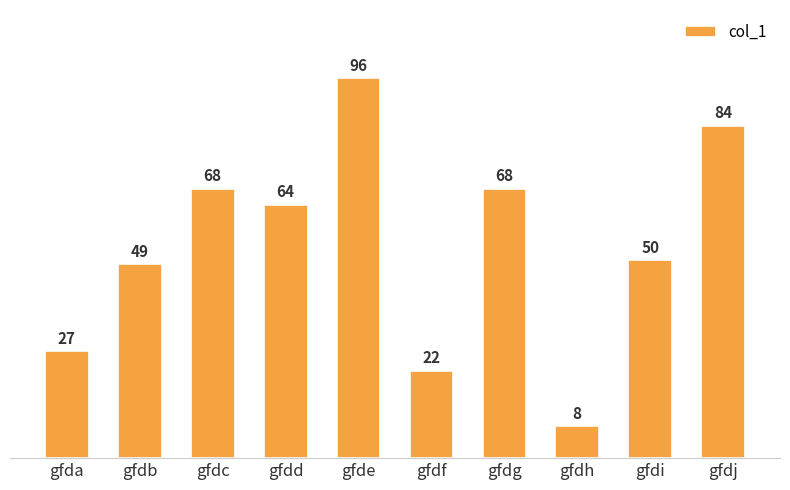

What is the ratio of the value at gfde to the value at gfdd?

1.5